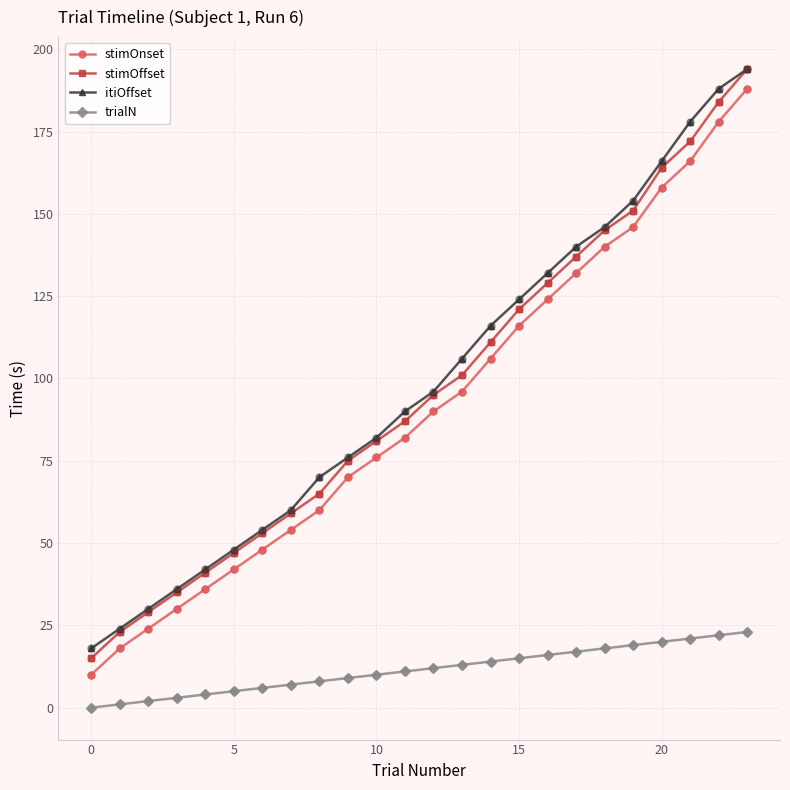

True or false: stimOnset and itiOffset cross at least once.

False